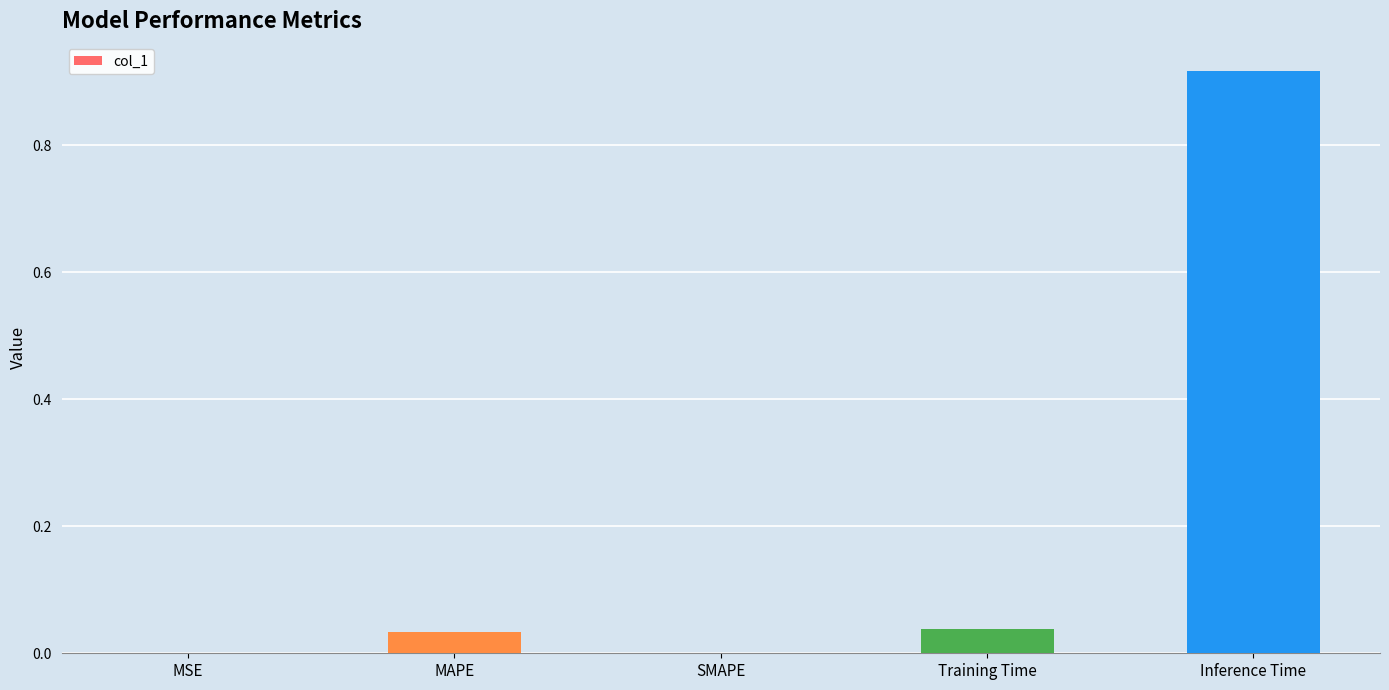

What is the sum of all values?

1.0